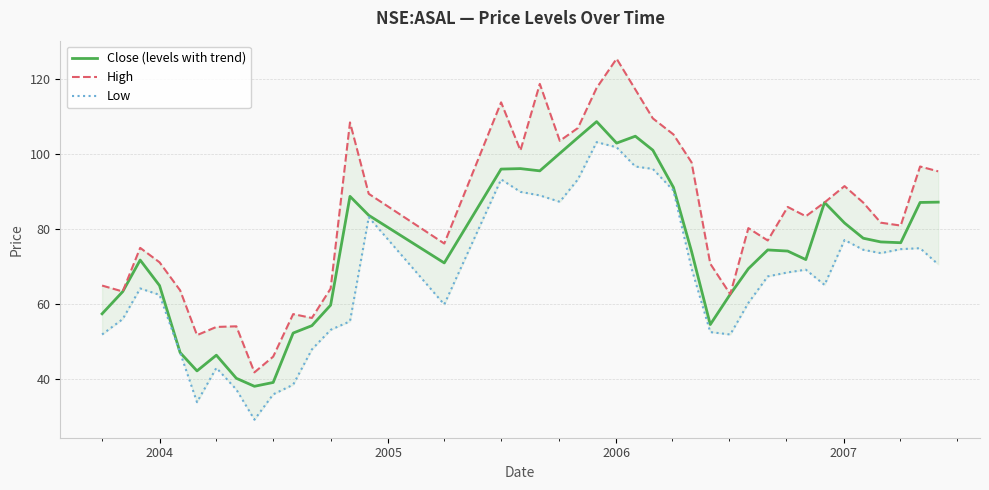

What is the lowest value of the Close (levels with trend) series?

38.0